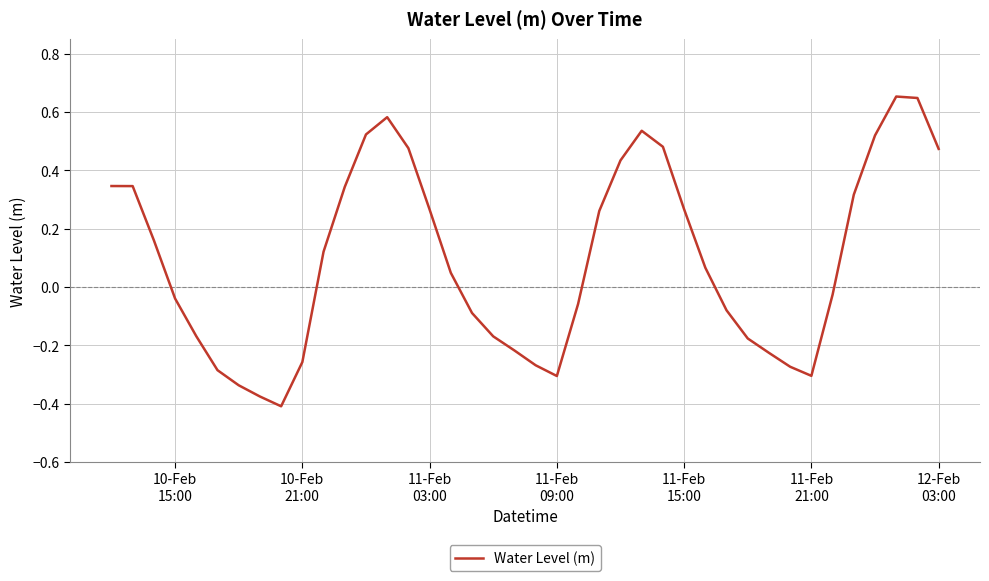

What is the difference between the maximum and minimum values?

1.1